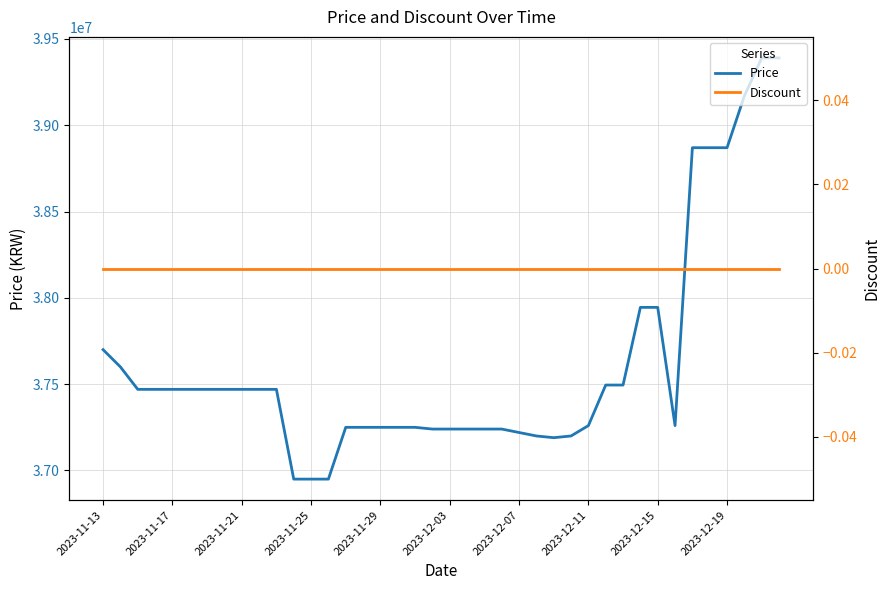

True or false: Price and Discount cross at least once.

False